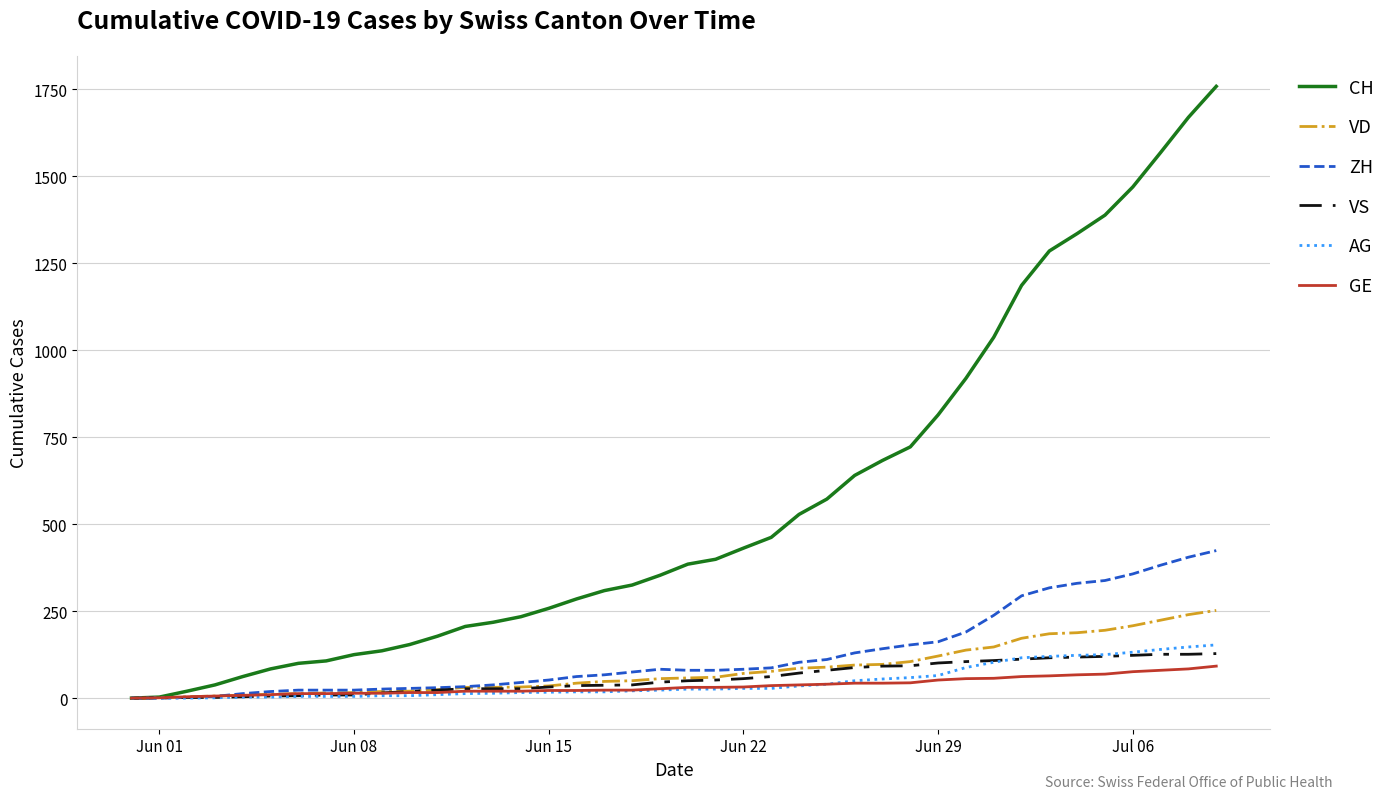

What is the highest value of the AG series?

153